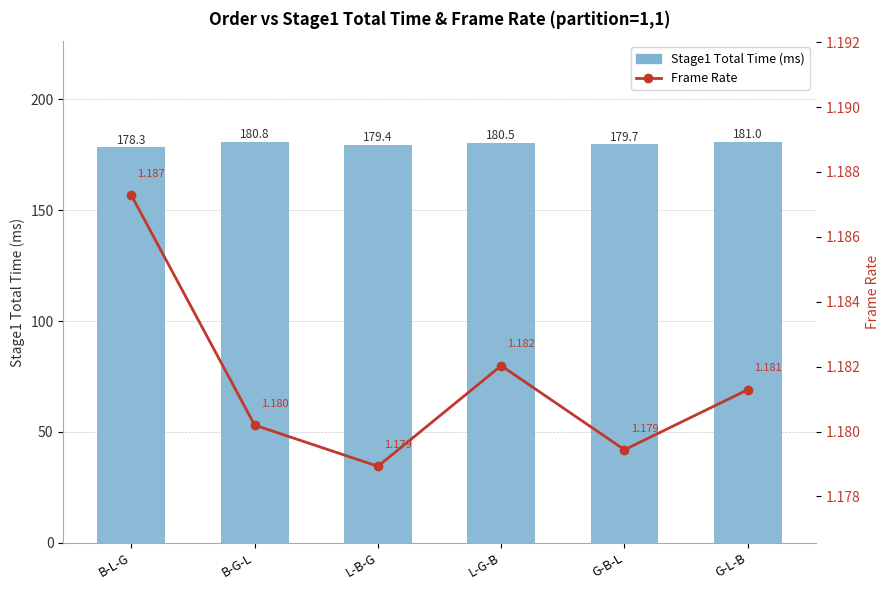

Reading left to right, what are all the values shown in this chart?

Stage1 Total Time (ms): 178.3	180.8	179.4	180.5	179.7	181.0
Frame Rate: 1.2	1.2	1.2	1.2	1.2	1.2